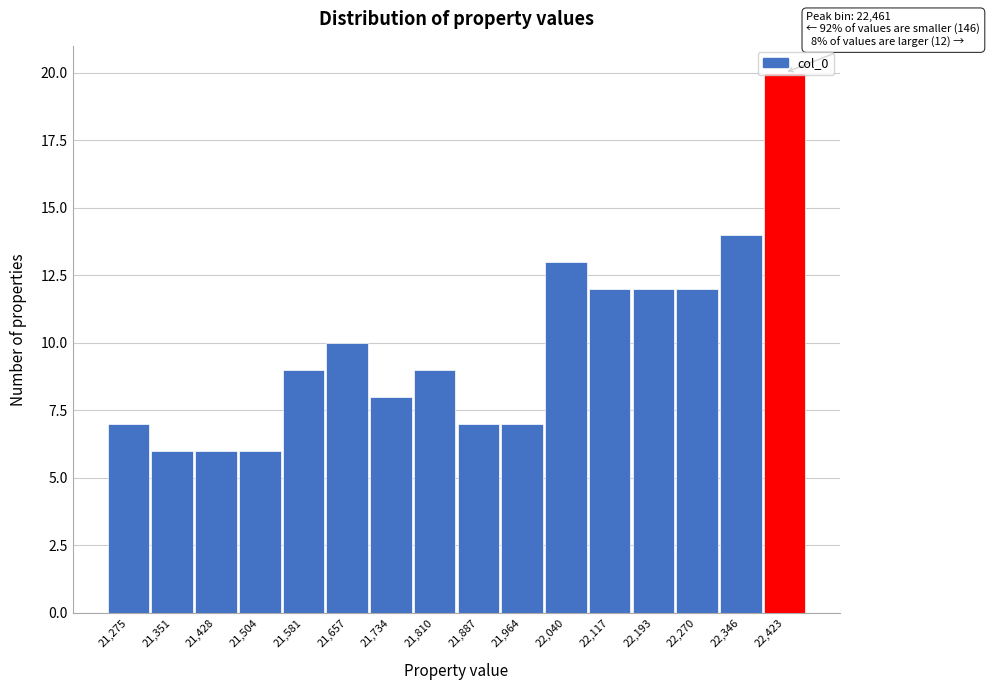

What is the label of the 13th bar from the right?

21,504